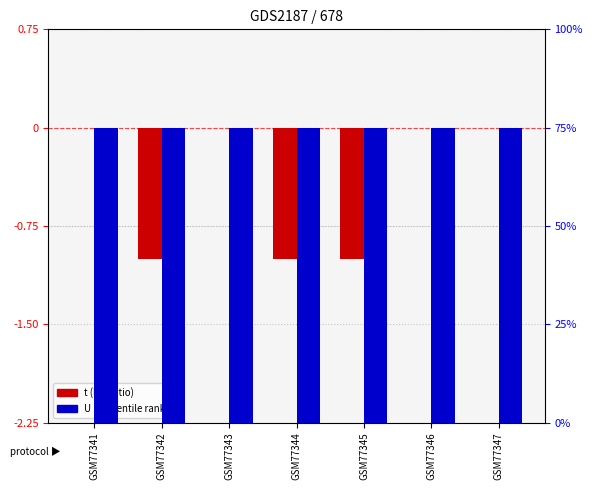

At which category does the chart reach its minimum across all series?

GSM77342